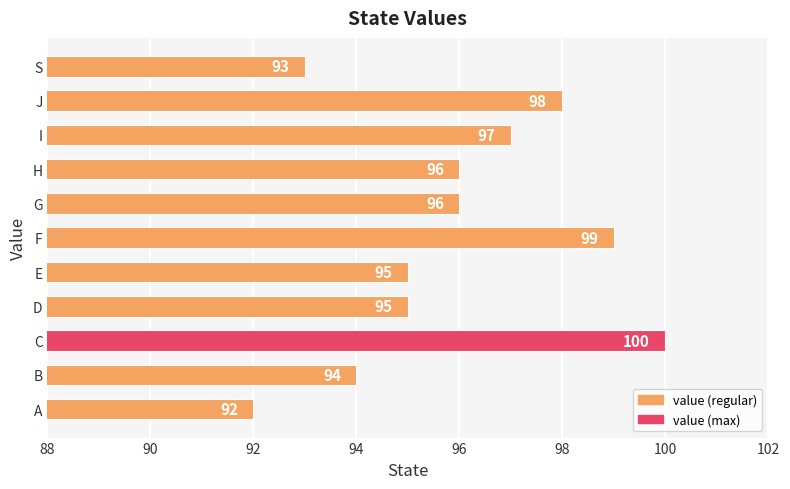

True or false: the data shows 100 at C.

True